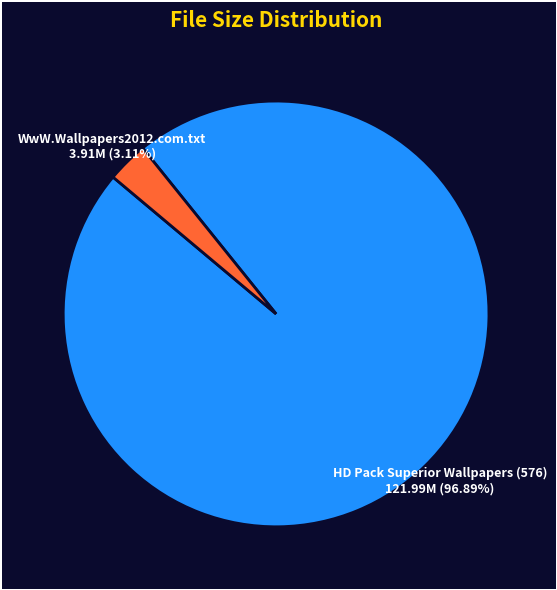

To the nearest percent, what is the difference between the largest and smallest slice percentages?

94%